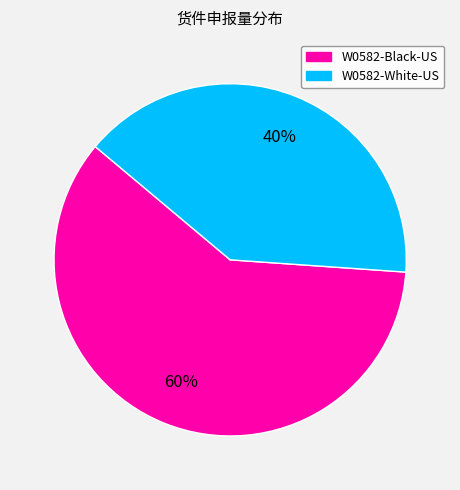

How many segments does this pie chart have?

2